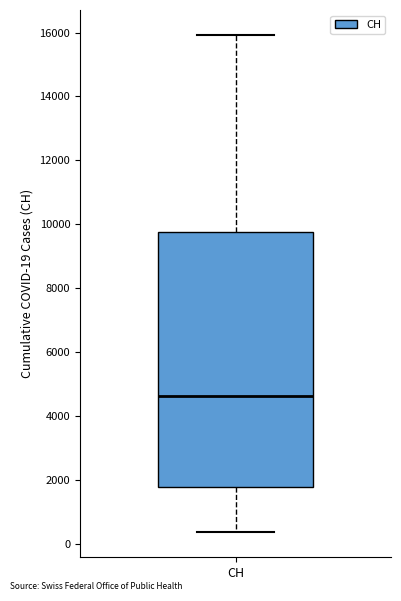

Transcribe this box plot: give where the median line is, the range the box spans, and where the two whiskers end, as read against the y-axis. The values are not printed on the chart, so give them approximately, as read against the axis.

median 4600, box 1800 to 9800, whiskers 400 to 16000